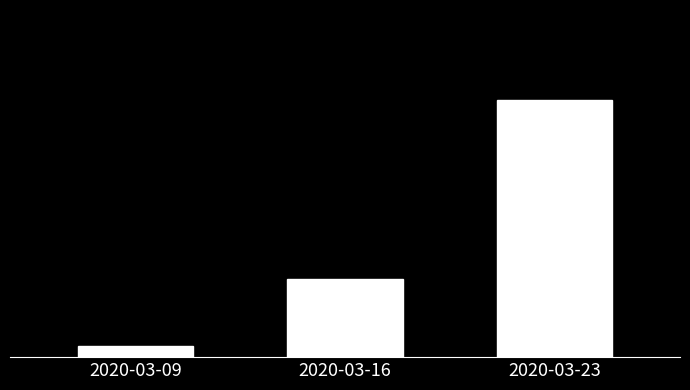

What is the maximum value shown in the chart?

9835